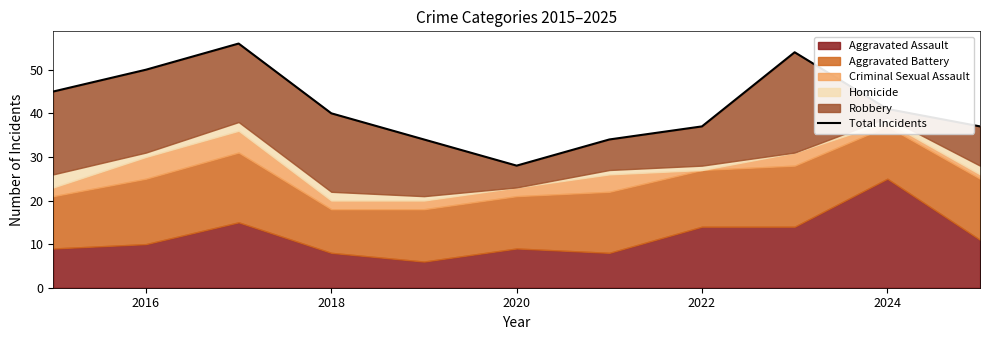

How many points are higher than both their immediate neighbors (excluding endpoints)?

2